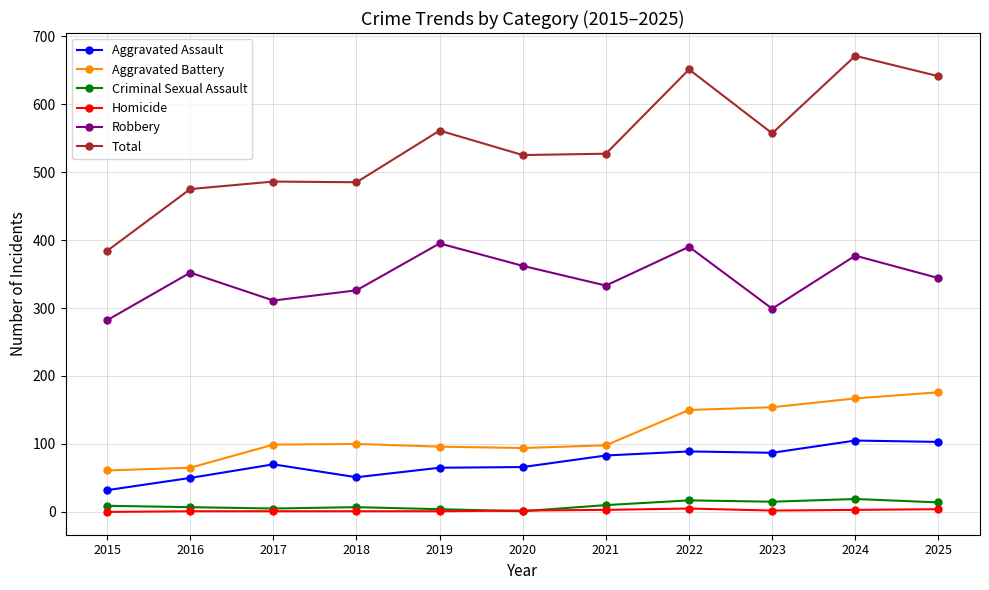

True or false: Total and Robbery cross at least once.

False